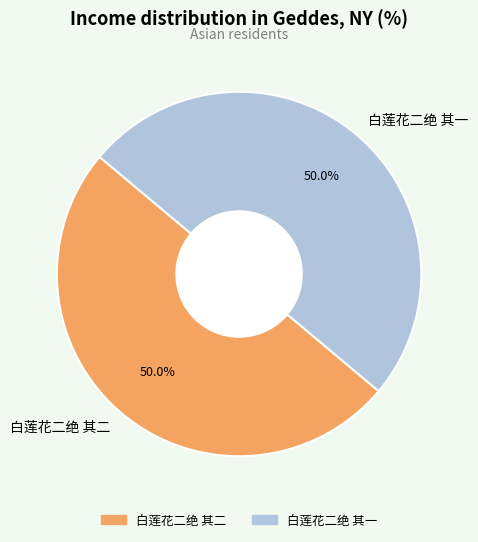

What is the ratio of the value at 白莲花二绝 其二 to the value at 白莲花二绝 其一?

1.0